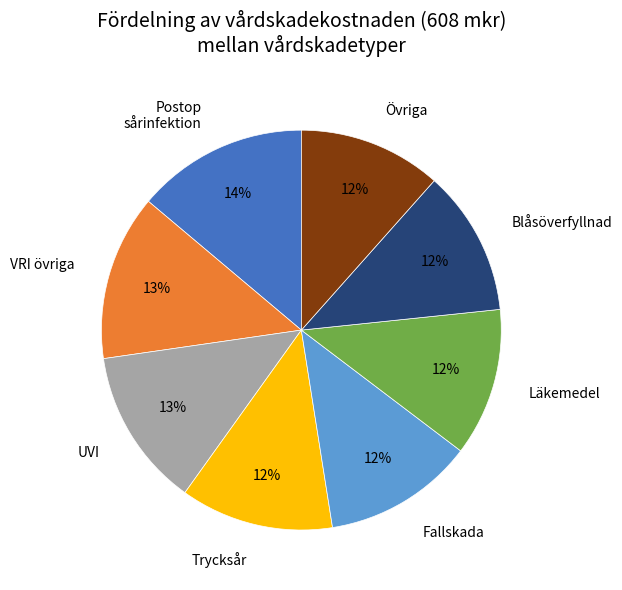

How many slices are in this pie chart?

8